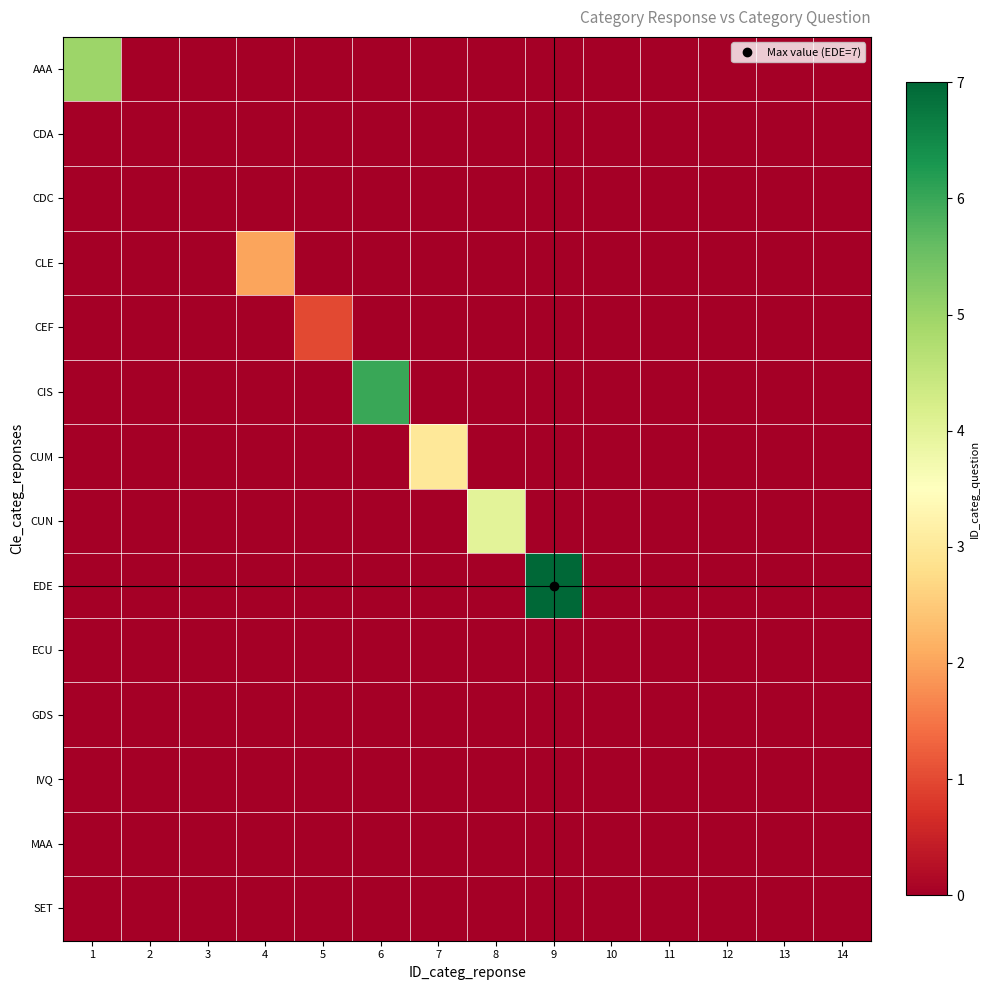

At how many categories does at least one series exceed 3?

4